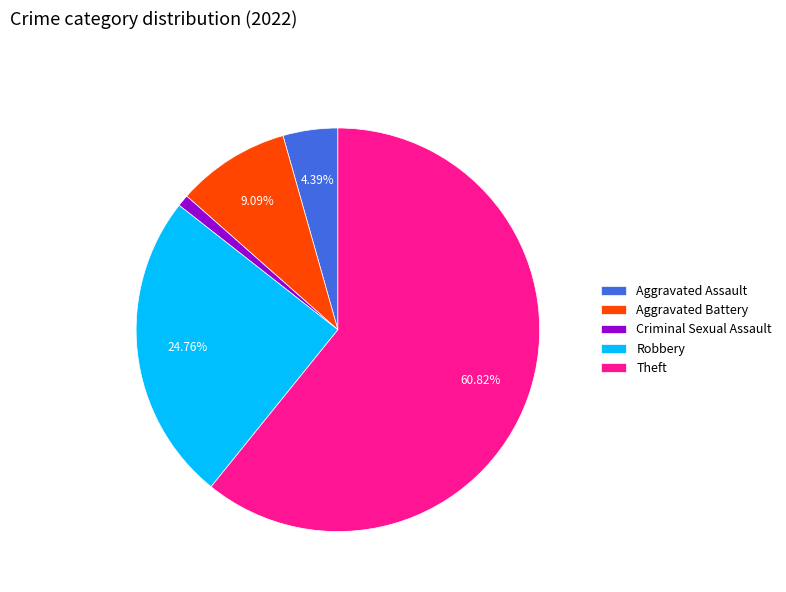

To the nearest percent, what is the average slice percentage?

20%